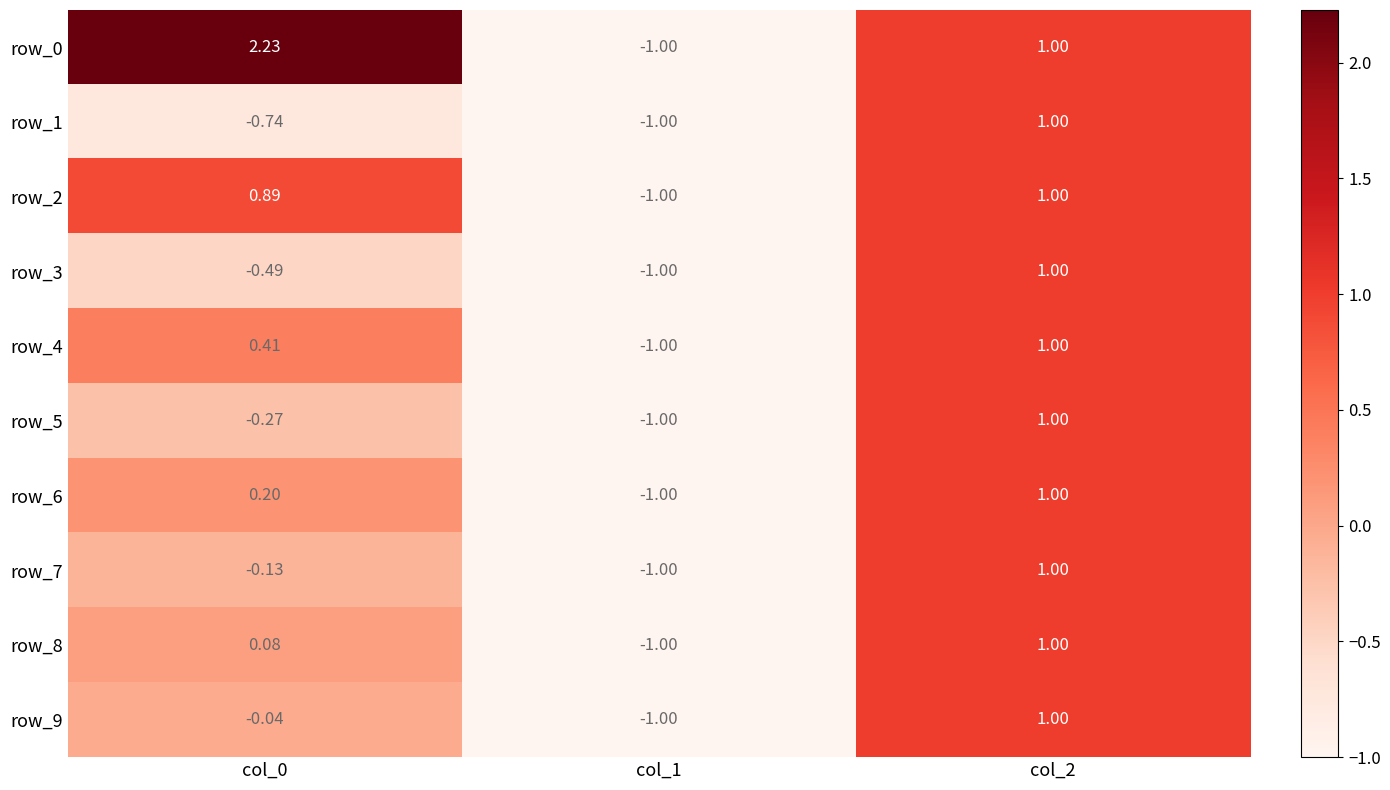

Reading right to left, list all the values displayed in this chart.

row_0: col_2=1.0	col_1=-1.0	col_0=2.2
row_1: col_2=1.0	col_1=-1.0	col_0=-0.7
row_2: col_2=1.0	col_1=-1.0	col_0=0.9
row_3: col_2=1.0	col_1=-1.0	col_0=-0.5
row_4: col_2=1.0	col_1=-1.0	col_0=0.4
row_5: col_2=1.0	col_1=-1.0	col_0=-0.3
row_6: col_2=1.0	col_1=-1.0	col_0=0.2
row_7: col_2=1.0	col_1=-1.0	col_0=-0.1
row_8: col_2=1.0	col_1=-1.0	col_0=0.1
row_9: col_2=1.0	col_1=-1.0	col_0=-0.0